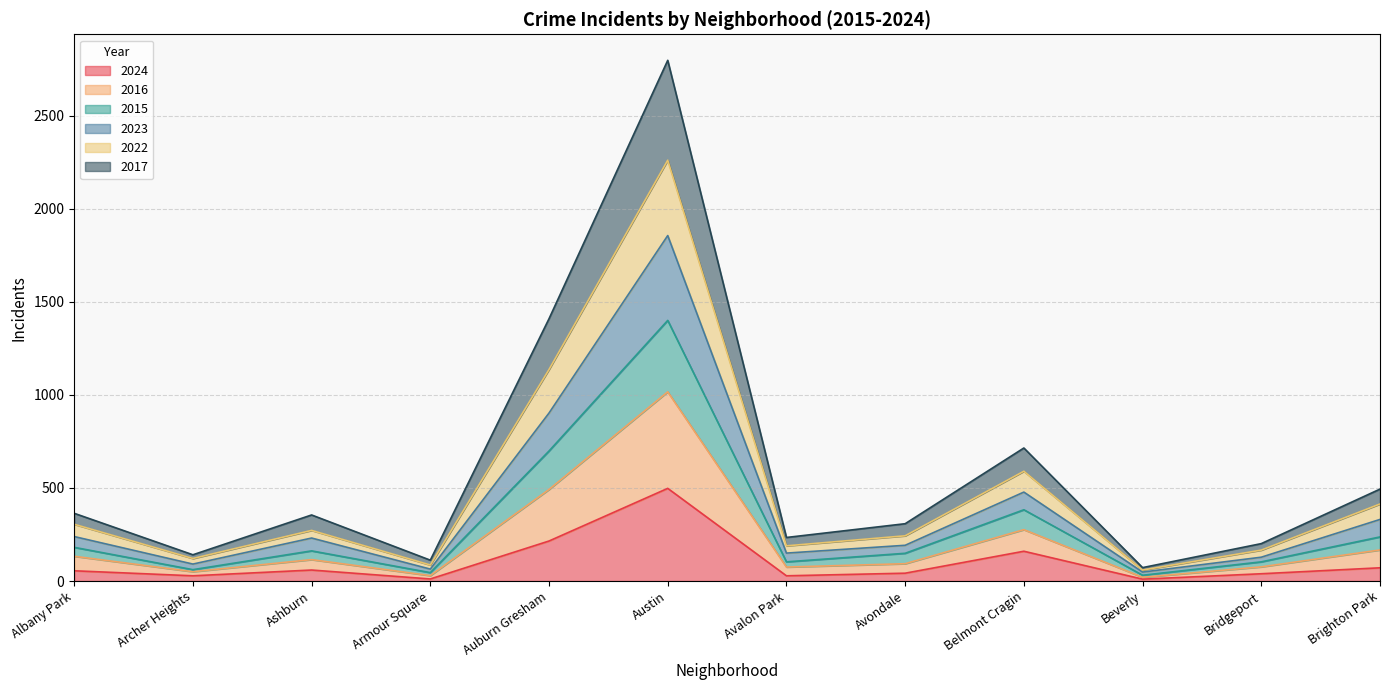

At which category is the sum across all series the highest?

Austin